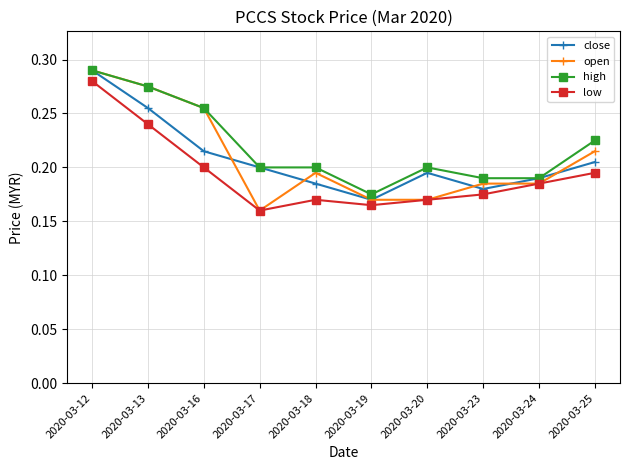

Is it true that high equals 0.5 at 2020-03-12?

False